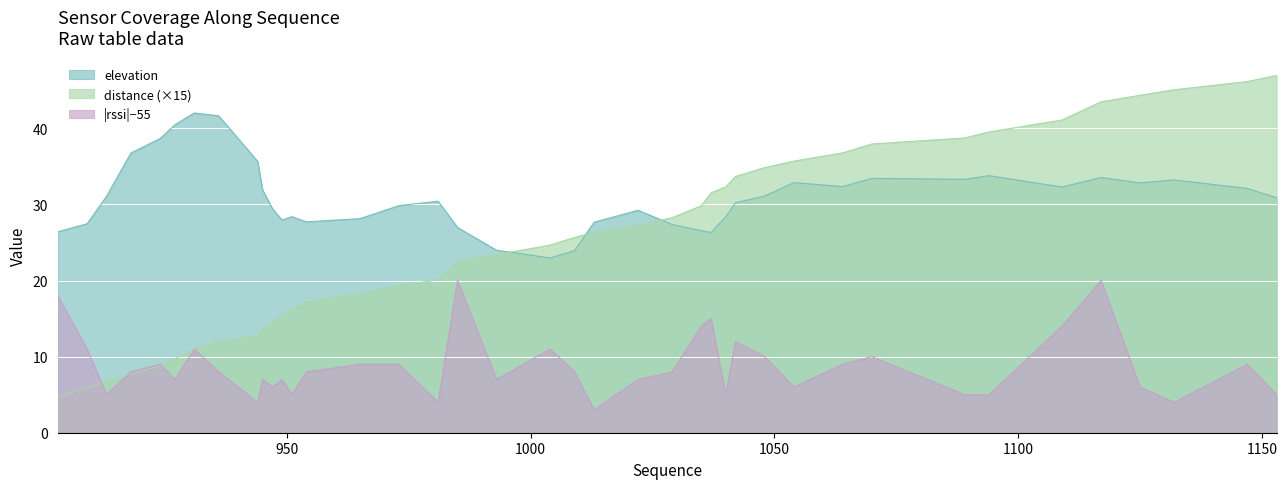

Where is the first local minimum for elevation?

949